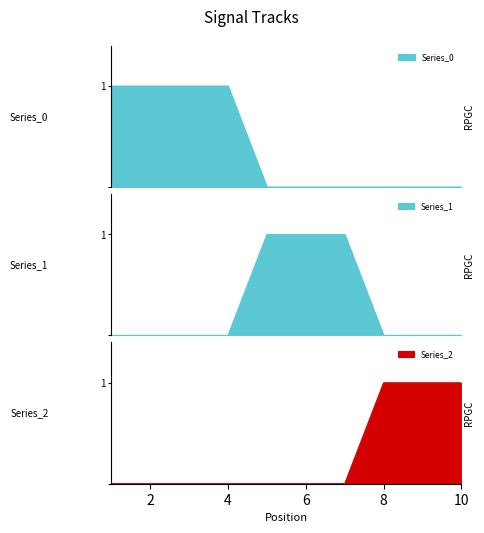

What is the sum of the 0 values at 8 and 2?

1